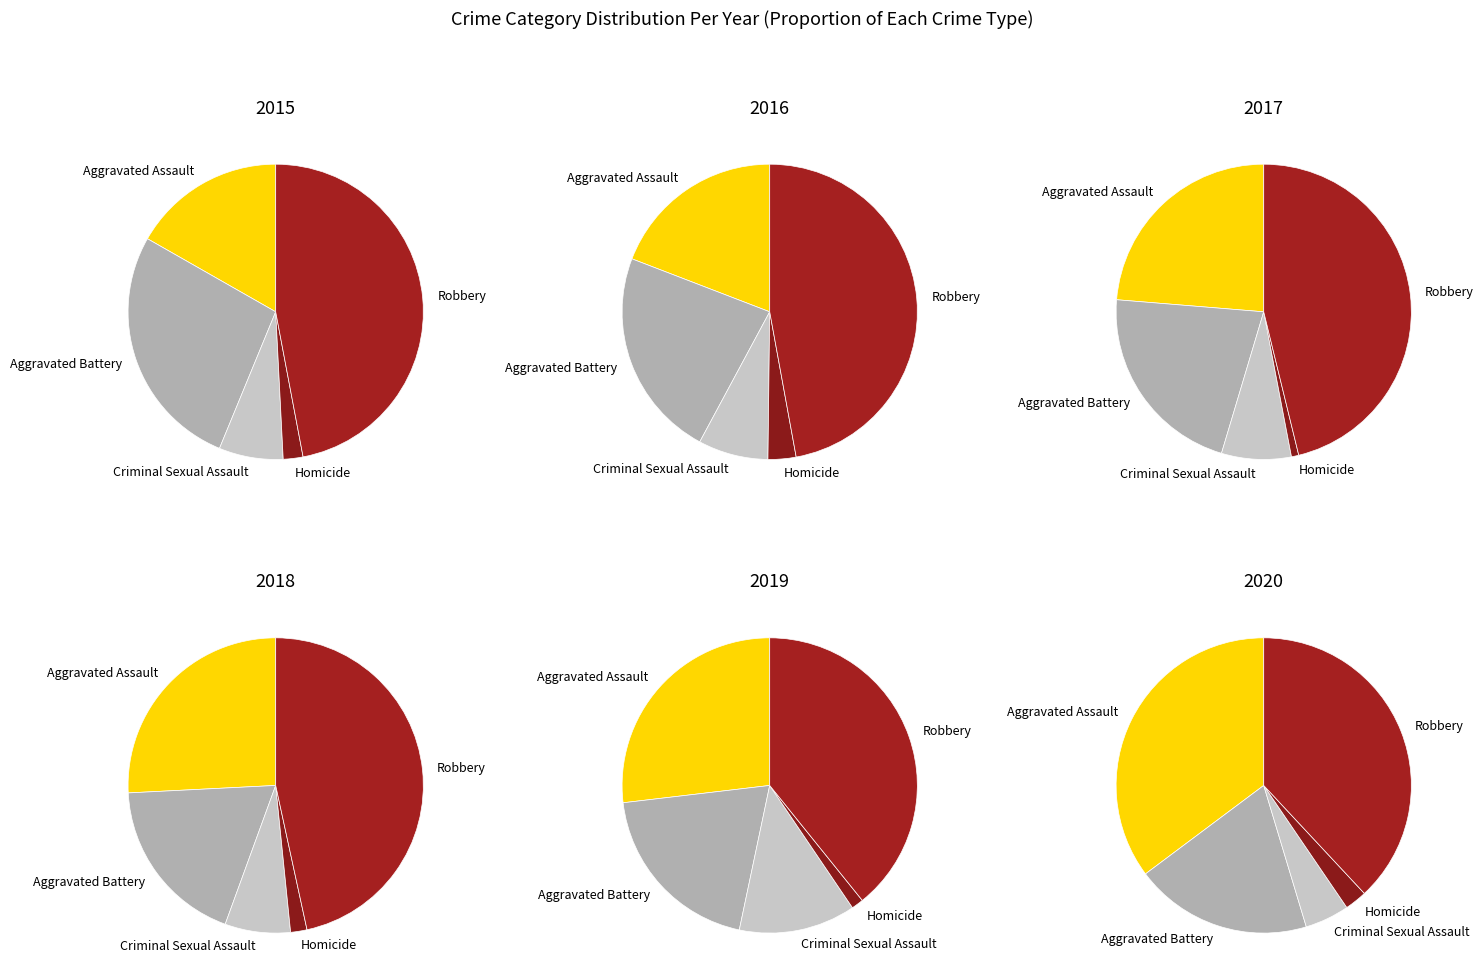

What percentage do 3 and 6 together represent?

19.5%